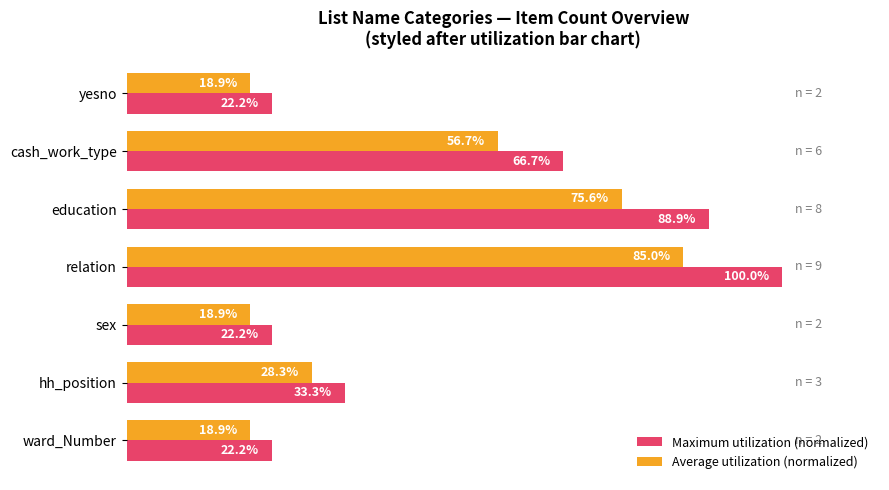

What is the highest value of the Average utilization (normalized) series?

0.8